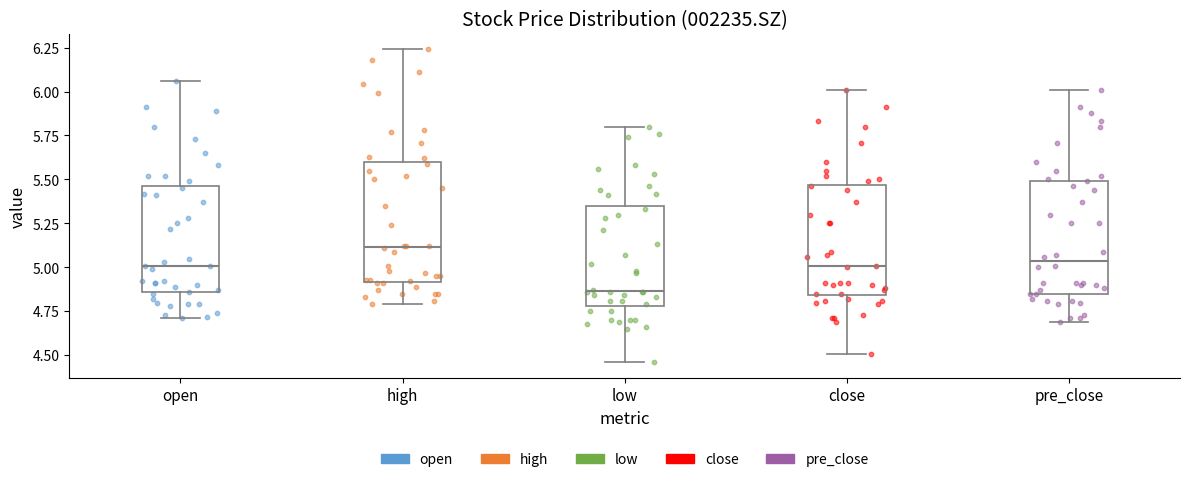

Which box has the highest median line?

high